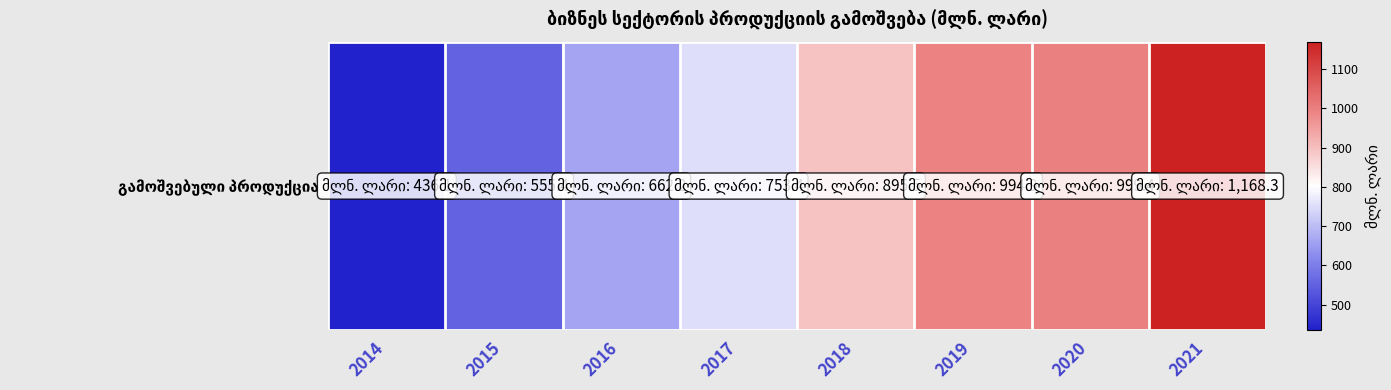

Which category has the highest value across all series?

2021